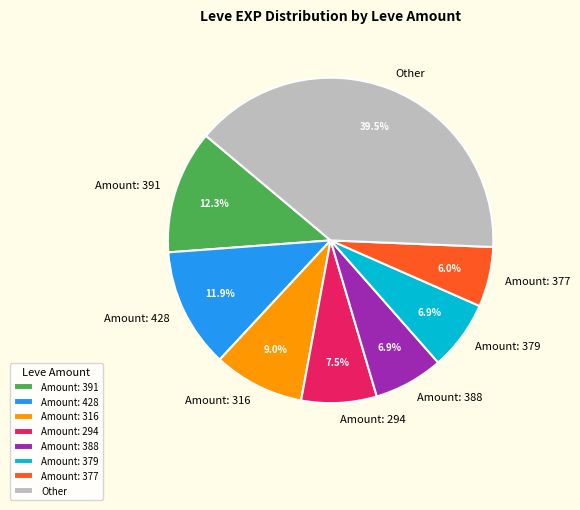

What percentage do Other and Amount: 391 together represent?

51.8%